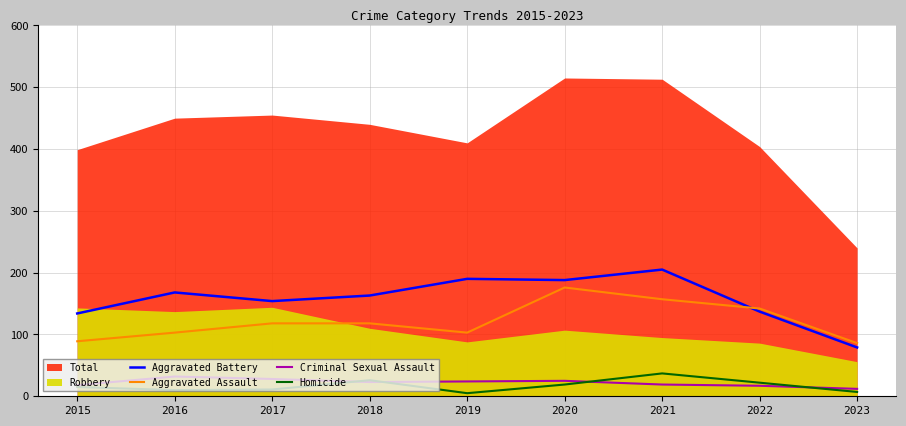

Rank the categories by Homicide value from lowest to highest.

2019, 2023, 2016, 2017, 2015, 2020, 2022, 2018, 2021